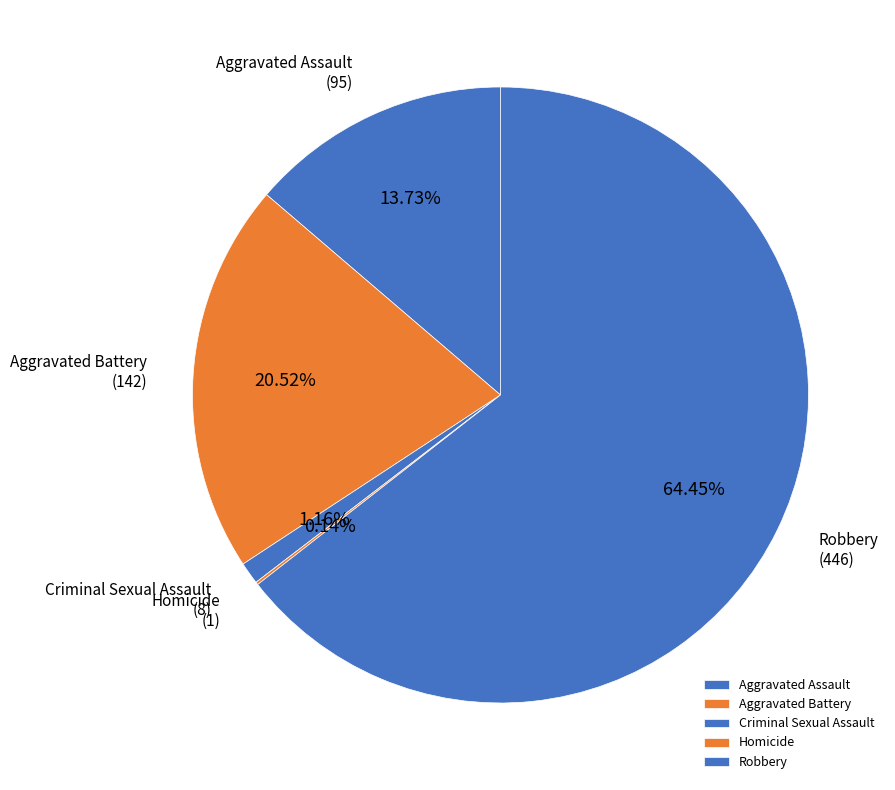

What is the largest slice in the pie chart?

Robbery